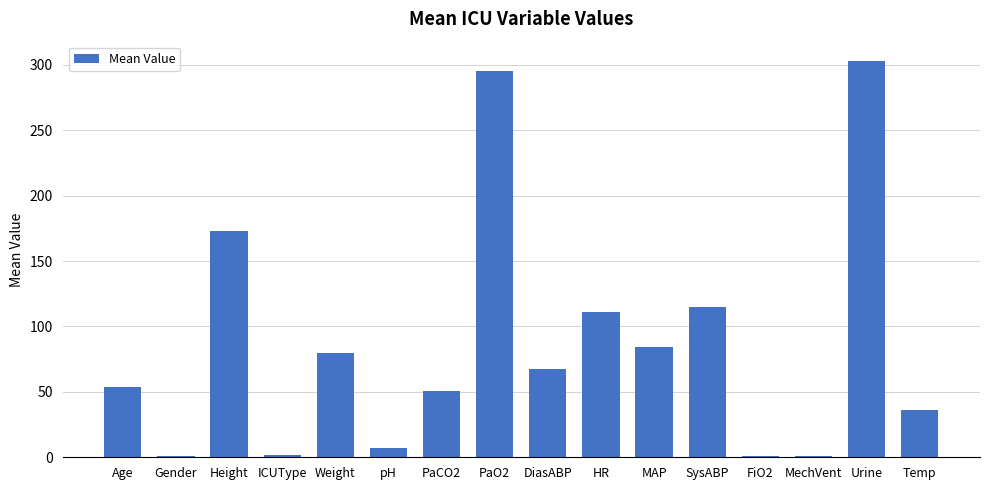

Where is the data nearest to the value 151?

Height